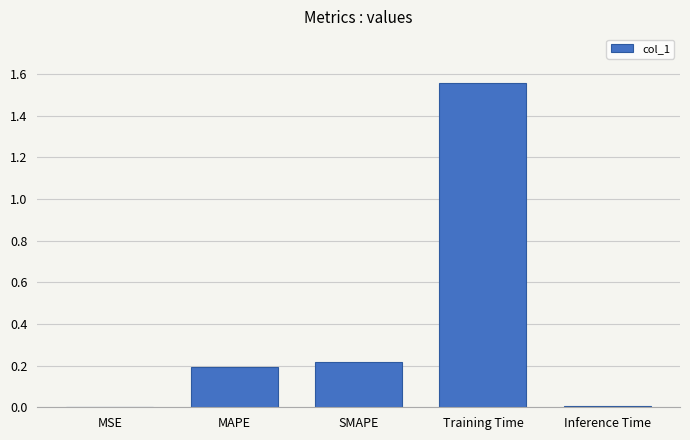

What is the sum of the values at Training Time and SMAPE?

1.8